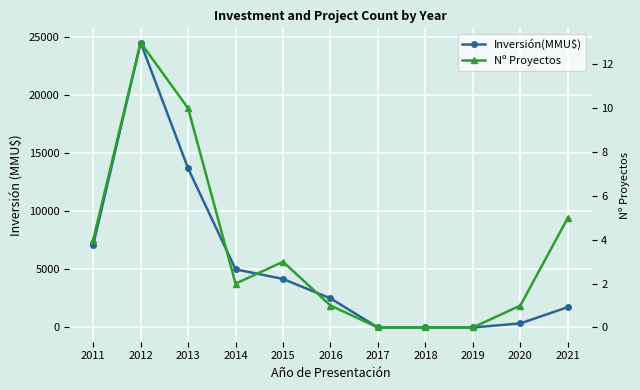

Which series has the largest range (max minus min)?

Inversión(MMU$)